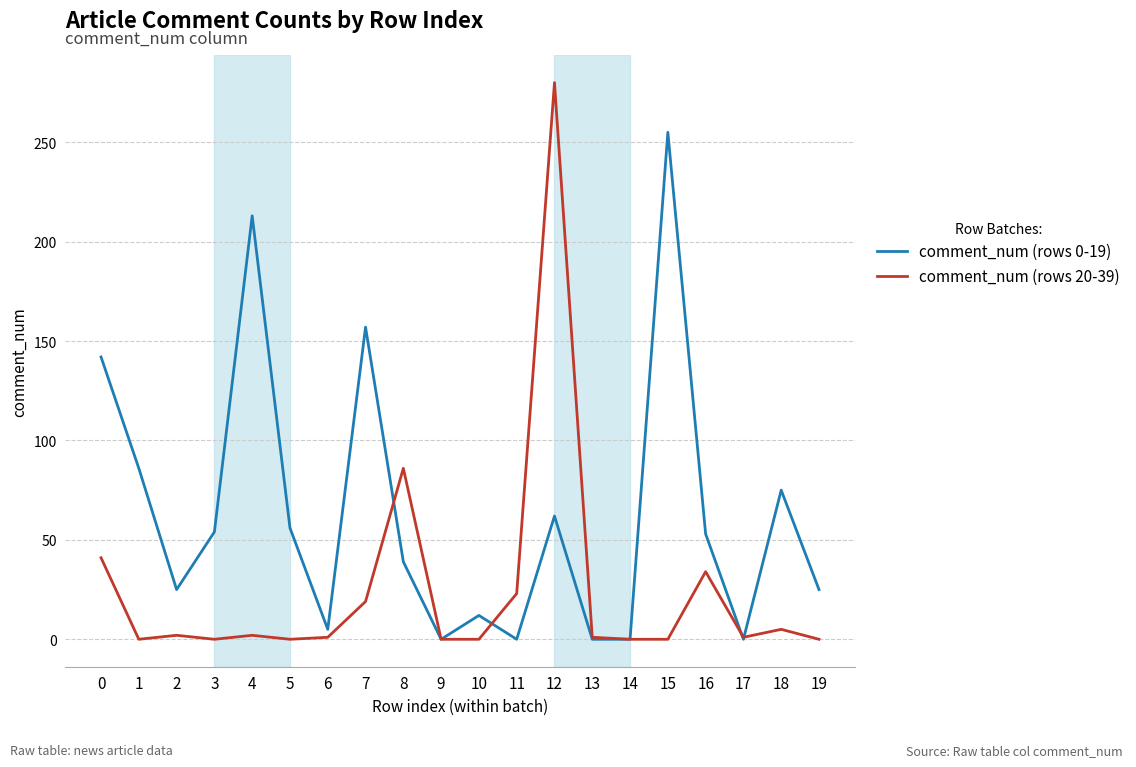

At which category is the sum across all series the highest?

12